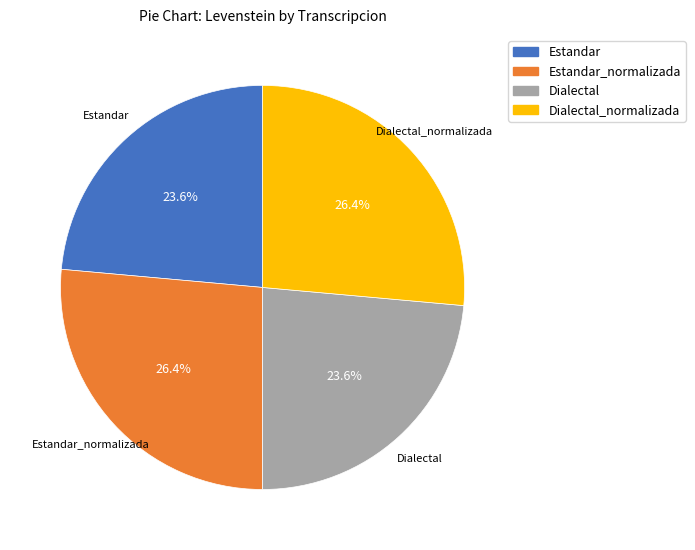

Count the number of slices in the pie.

4